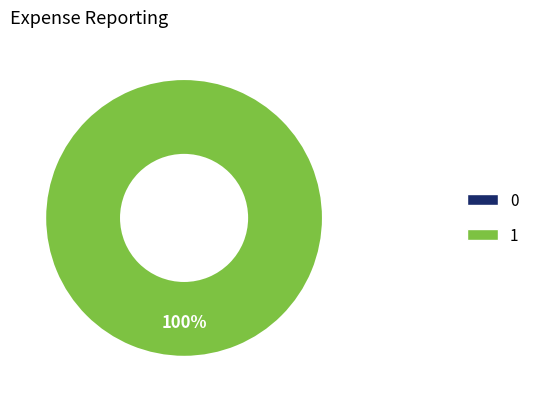

Is there any slice that represents more than half of the pie?

Yes